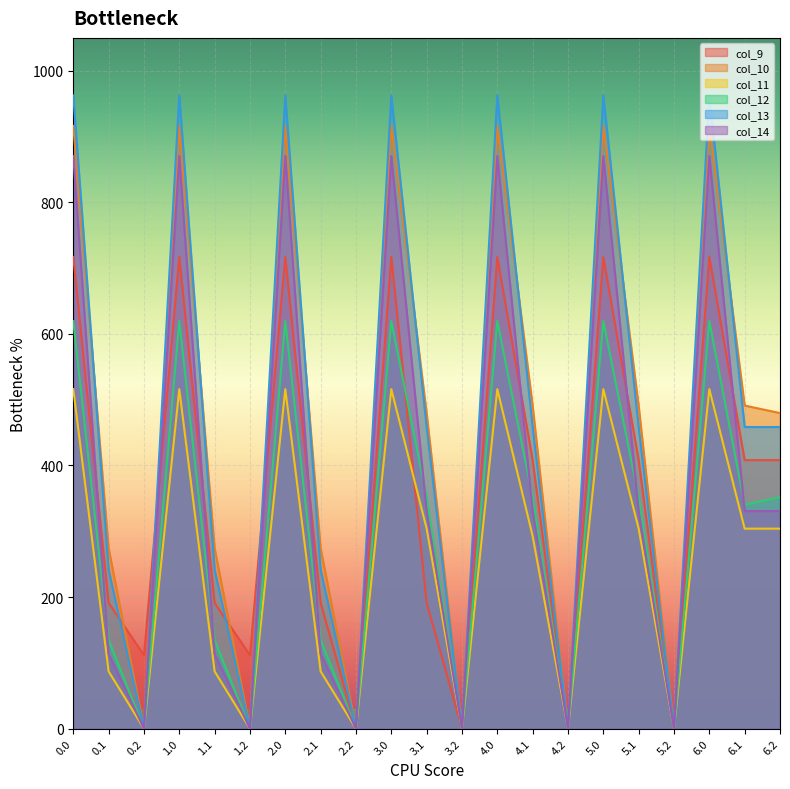

What is the difference between the second highest and second lowest values in the col_10 series?

916.2